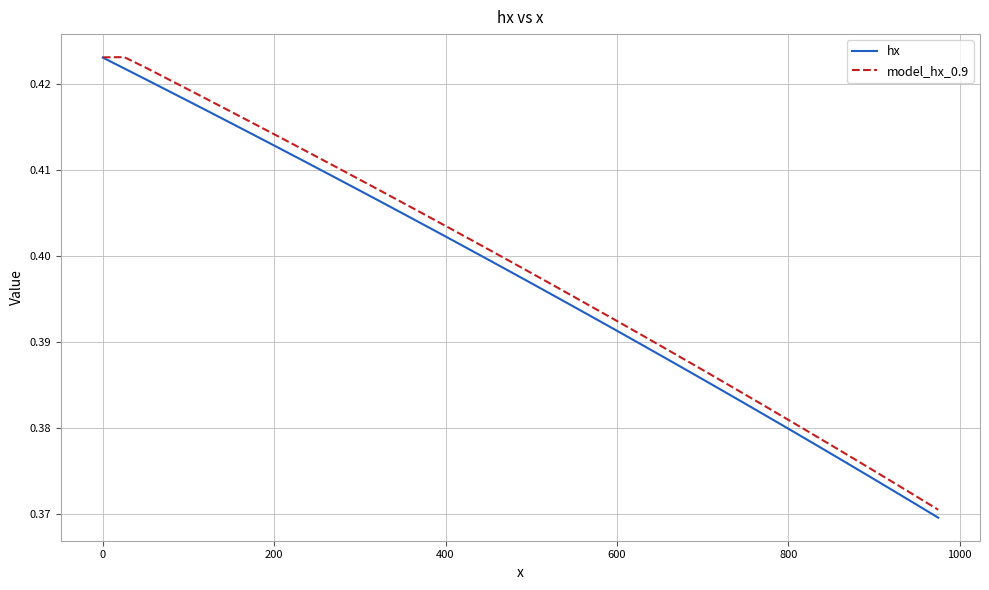

What is the maximum value for model_hx_0.9?

0.4